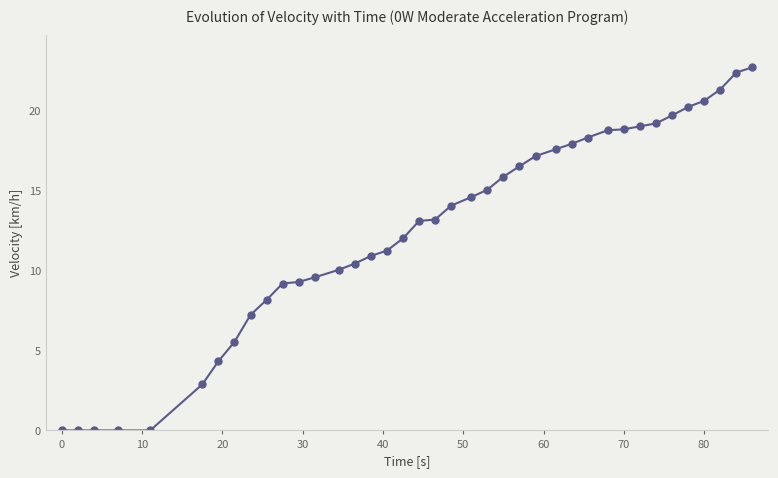

What is the greatest value displayed?

22.7